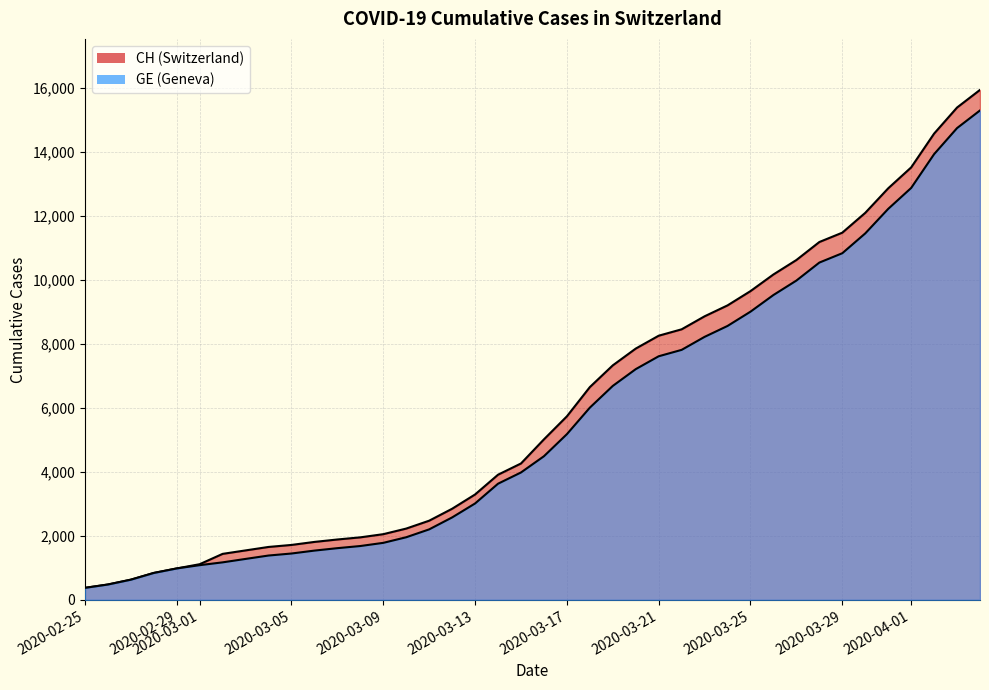

Reading left to right, extract all data points from this chart.

CH: 375	479	630	840	981	1113	1436	1544	1652	1715	1809	1885	1952	2051	2226	2472	2845	3291	3908	4259	5012	5731	6644	7323	7847	8249	8449	8855	9196	9642	10162	10613	11175	11467	12086	12852	13505	14561	15375	15926
GE: 375	479	630	840	981	1083	1171	1278	1384	1447	1538	1614	1681	1780	1955	2201	2574	3010	3627	3978	4485	5174	6002	6681	7205	7607	7807	8213	8554	9000	9520	9971	10533	10825	11444	12210	12863	13919	14733	15284